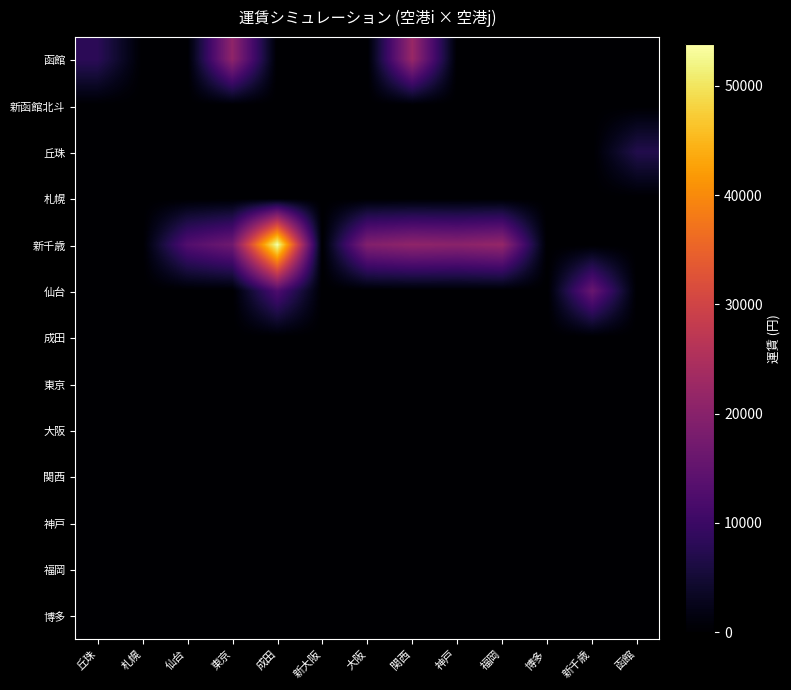

Which series has the largest total across all categories?

新千歳